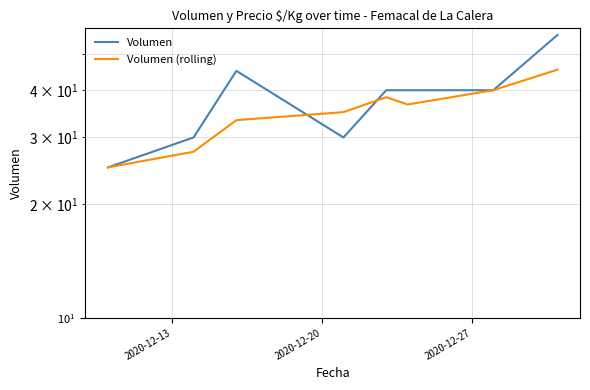

The Volumen (rolling) series shows 20.0 at 4. True or false?

False